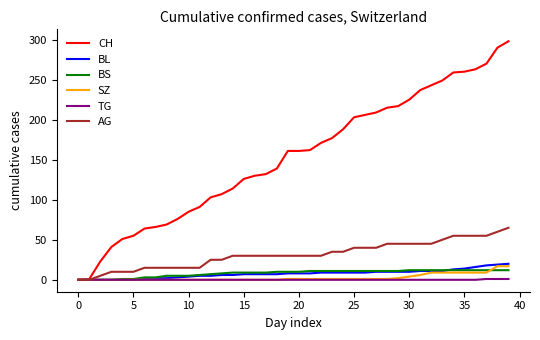

What is the greatest value displayed?

298